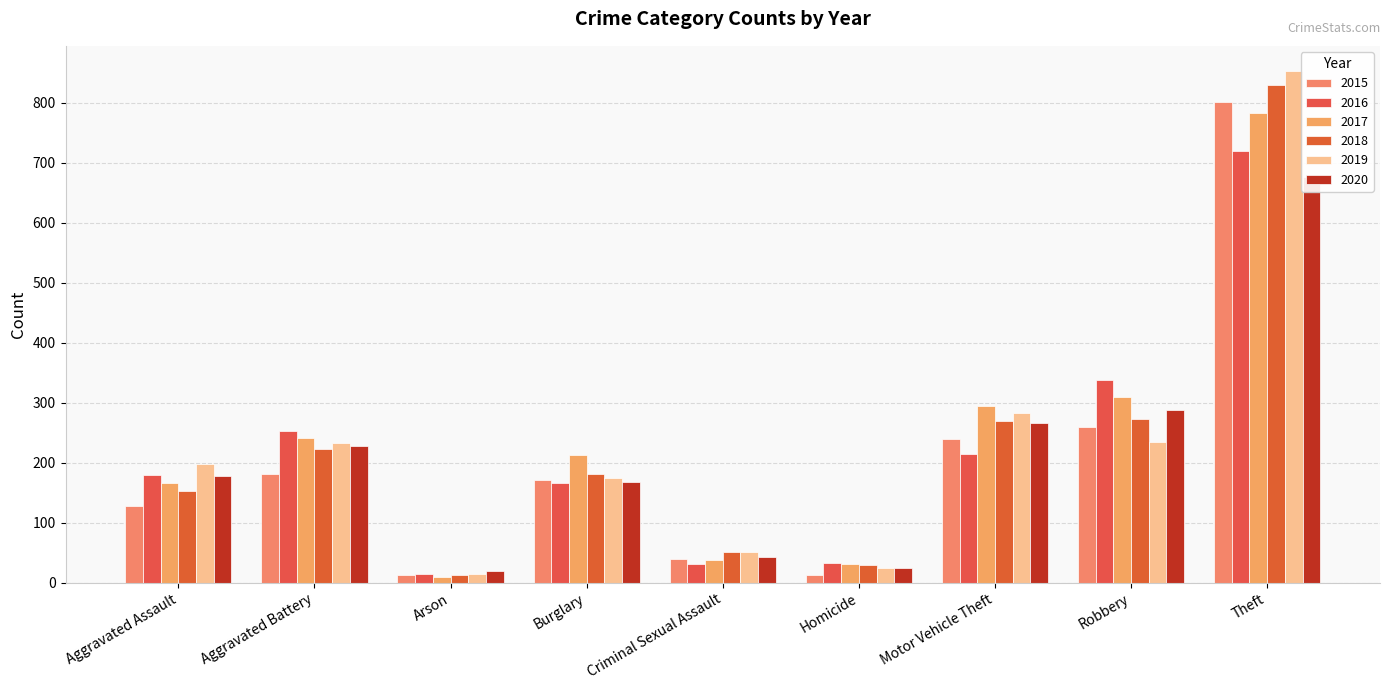

The 2015 series shows 144 at Motor Vehicle Theft. True or false?

False